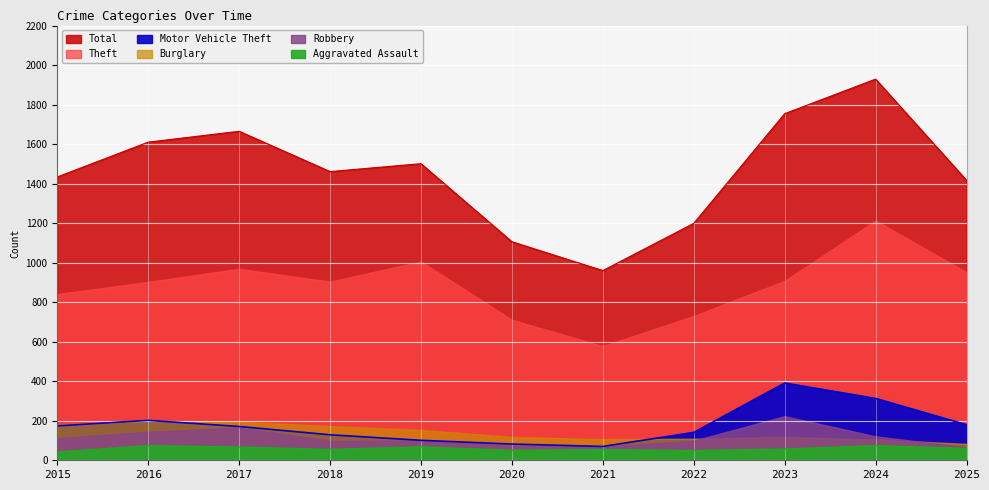

True or false: Total and Aggravated Assault cross at least once.

False